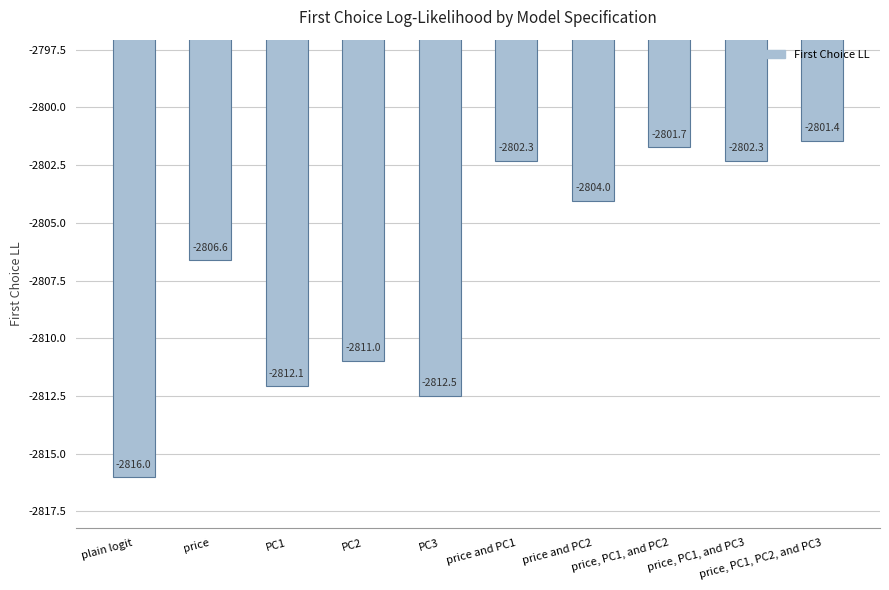

What is the difference between the values at price and PC2 and price and PC1?

1.7